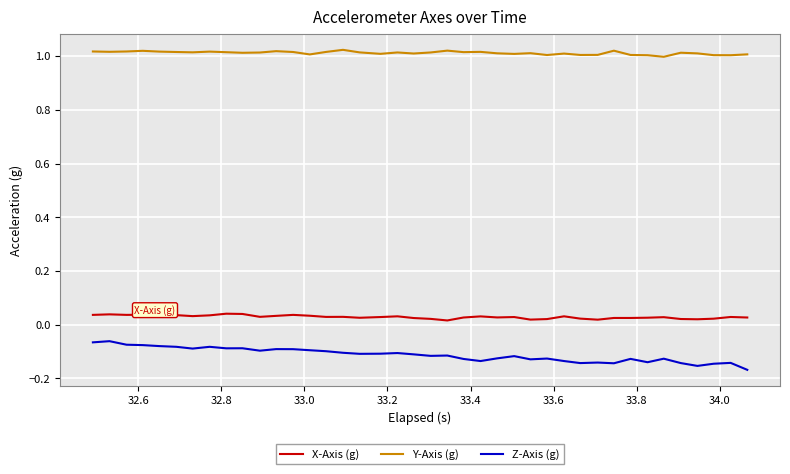

True or false: Y-Axis (g) and X-Axis (g) cross at least once.

False